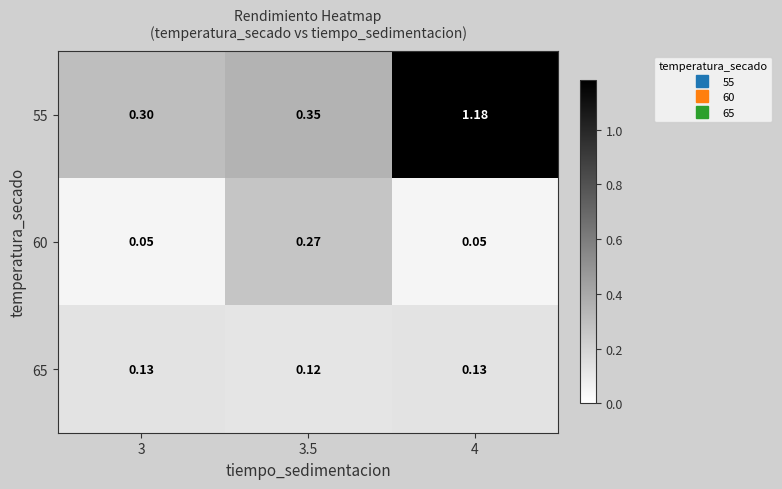

Is the value of 55 at 3.5 greater than the value of 60 at 4?

Yes